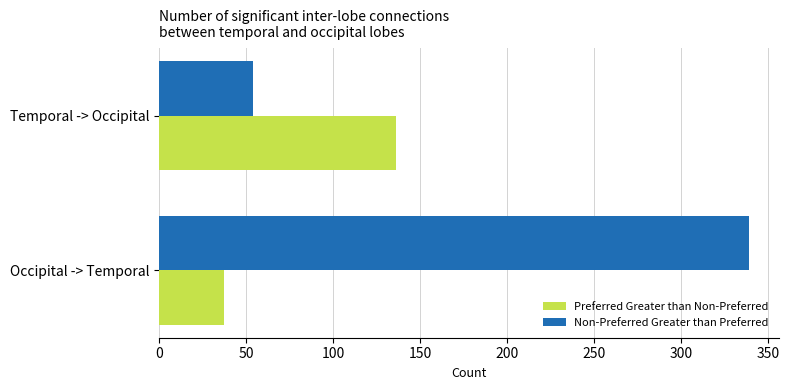

Rank the categories by Non-Preferred Greater than Preferred value from highest to lowest.

Occipital -> Temporal, Temporal -> Occipital